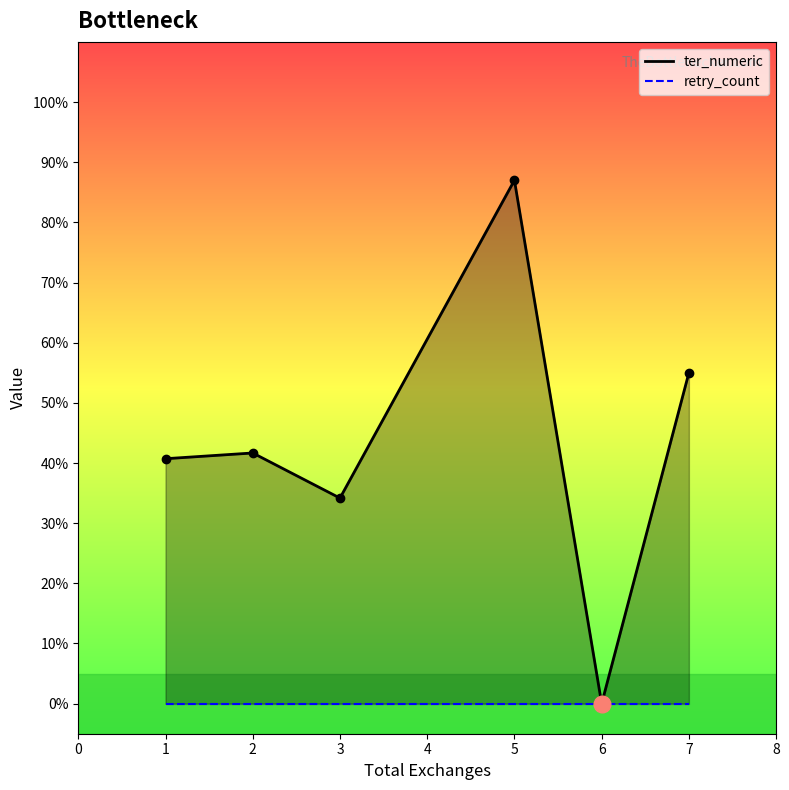

List the series in order of their peak value, highest first.

ter_numeric, retry_count